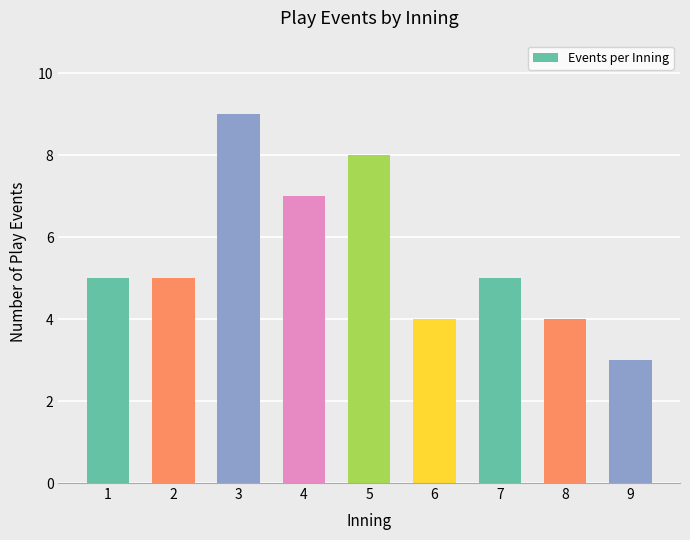

What is the approximate value at 3?

9